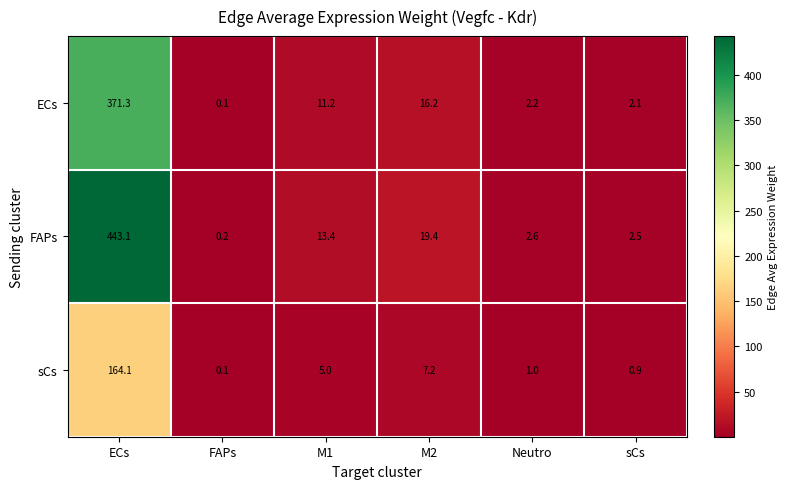

What is the difference between the highest and lowest values at M1?

8.4